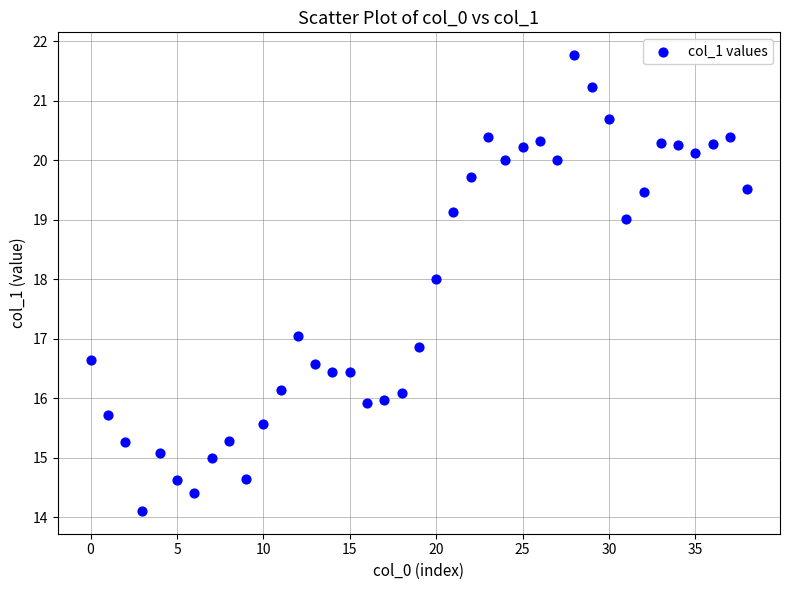

What is the range of Y values (max minus min)?

7.7